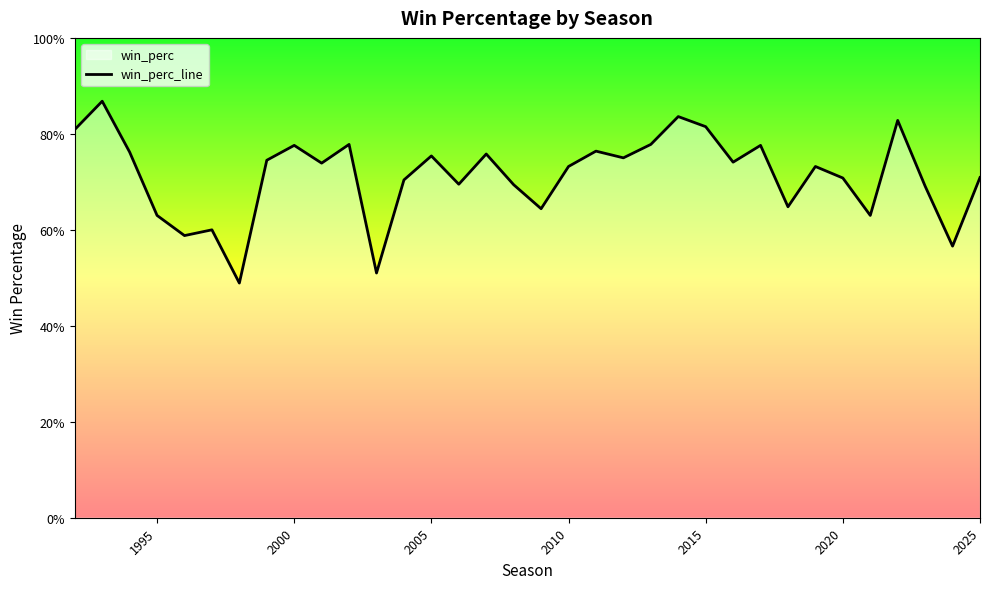

How many lines are shown in the chart?

1